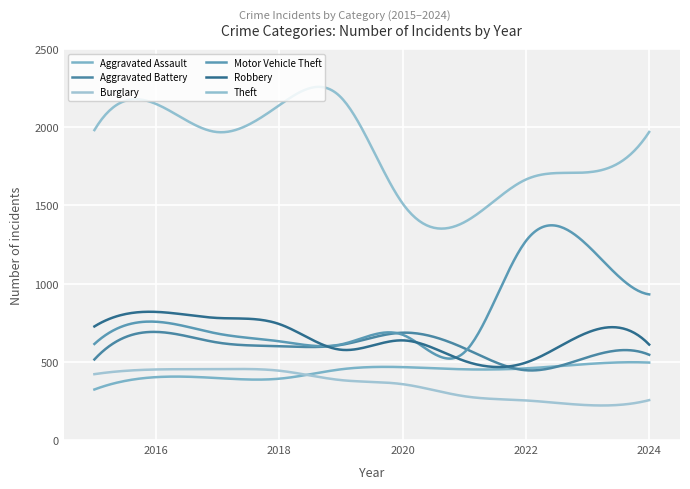

What is the difference between the maximum and minimum values in the Aggravated Battery series?

246.4